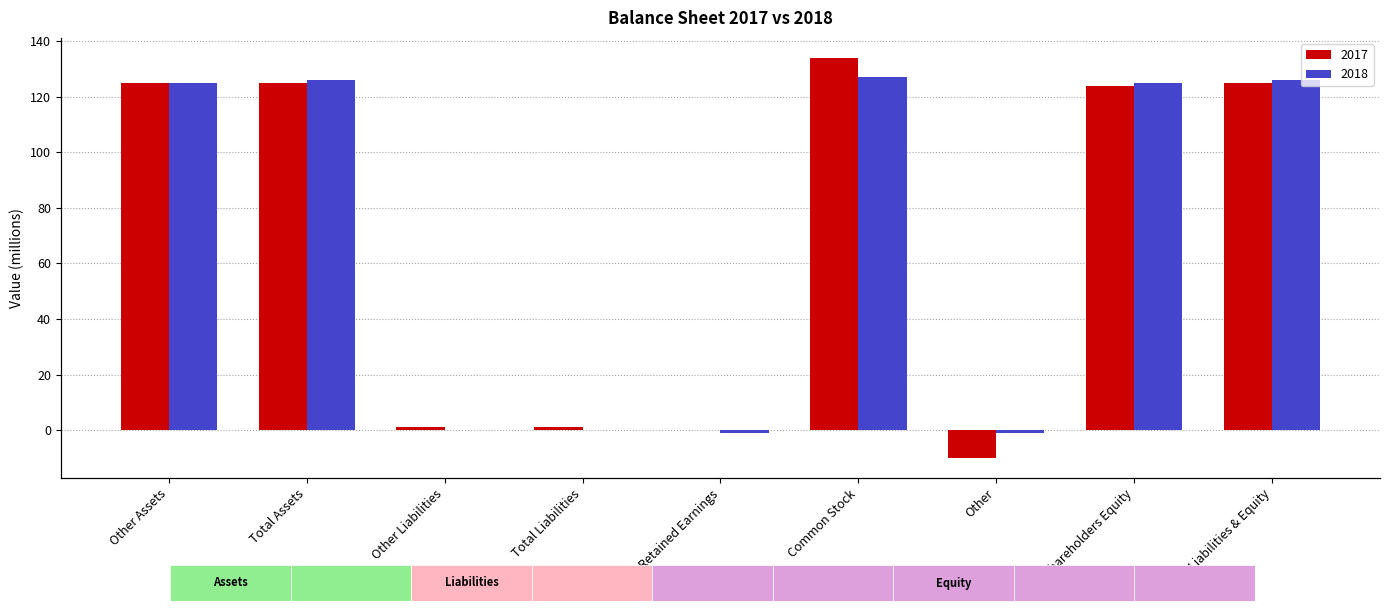

How many data points in 2017 are above 124?

4